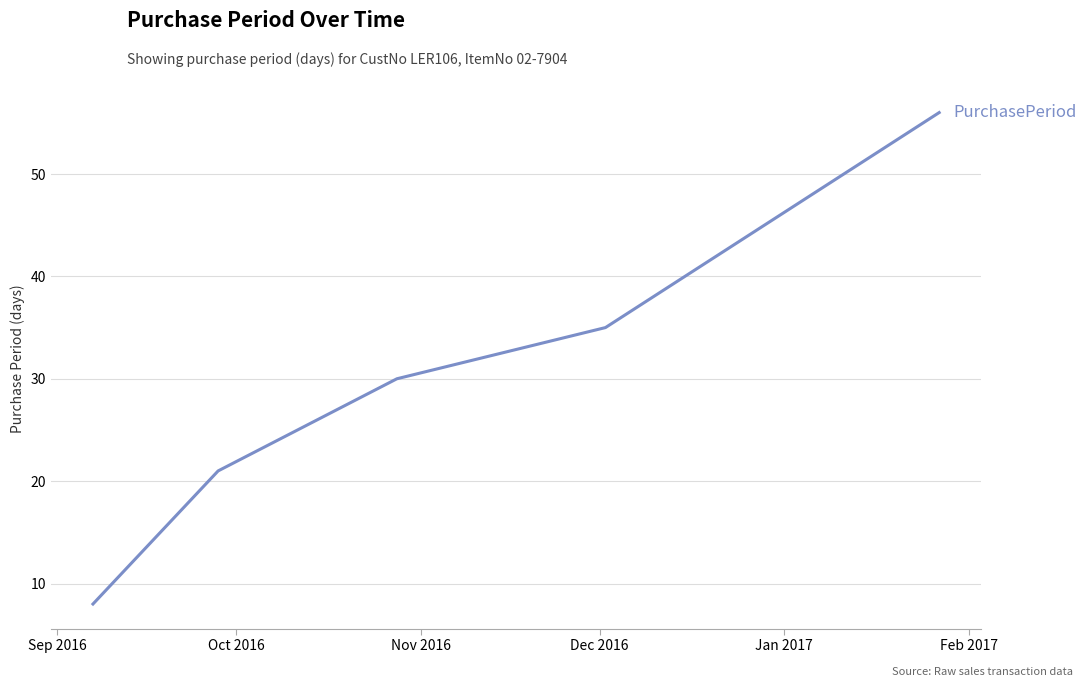

What is the sum of all values?

150